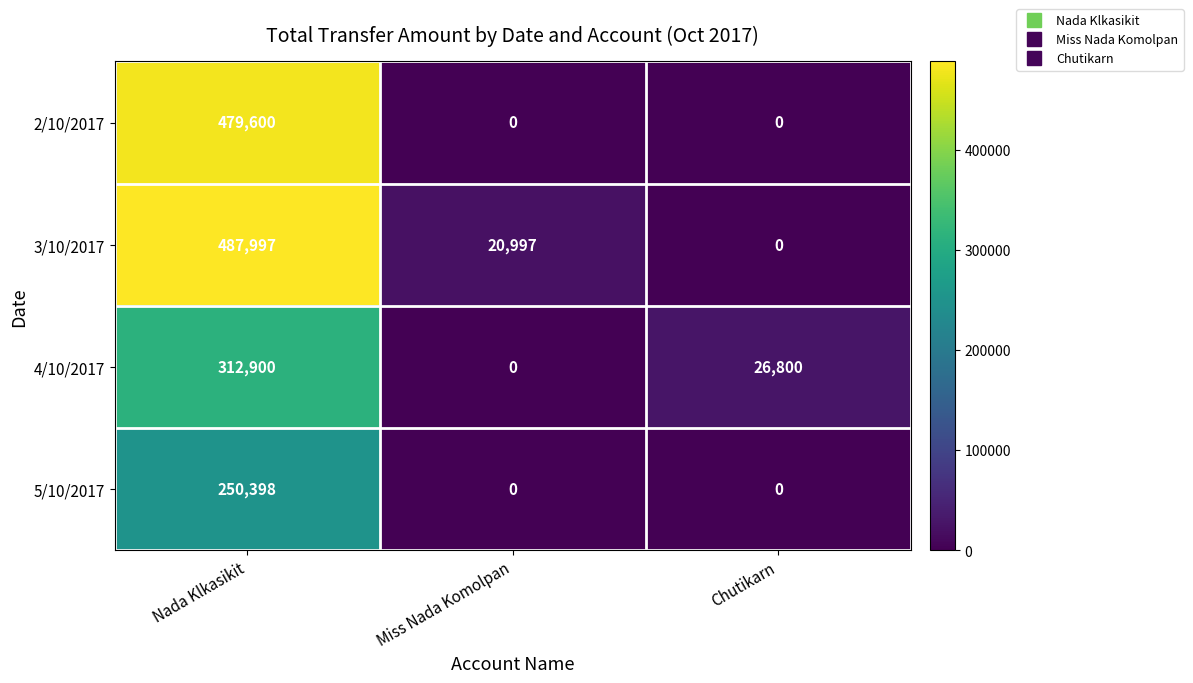

Is it true that 3/10/2017 equals 672715 at Nada Klkasikit?

False